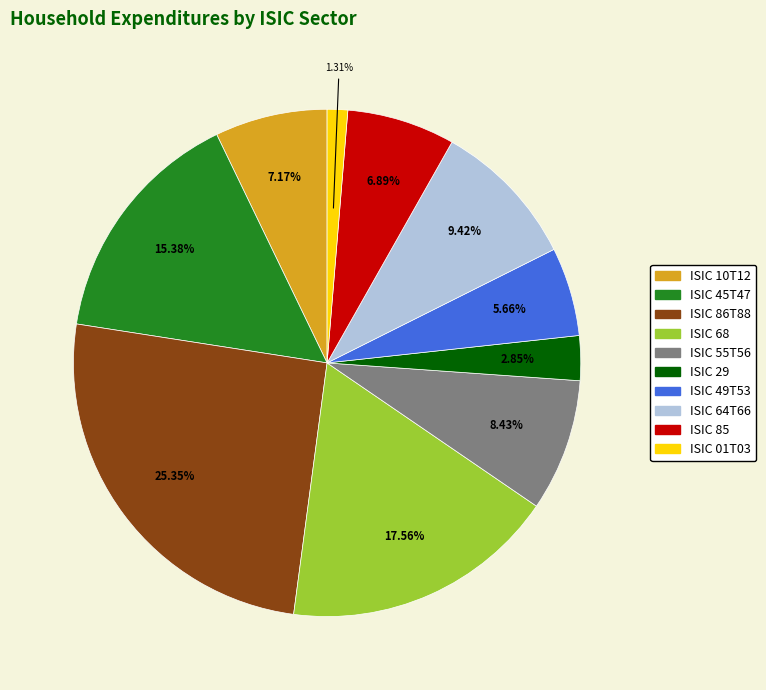

Is there any slice that represents more than half of the pie?

No